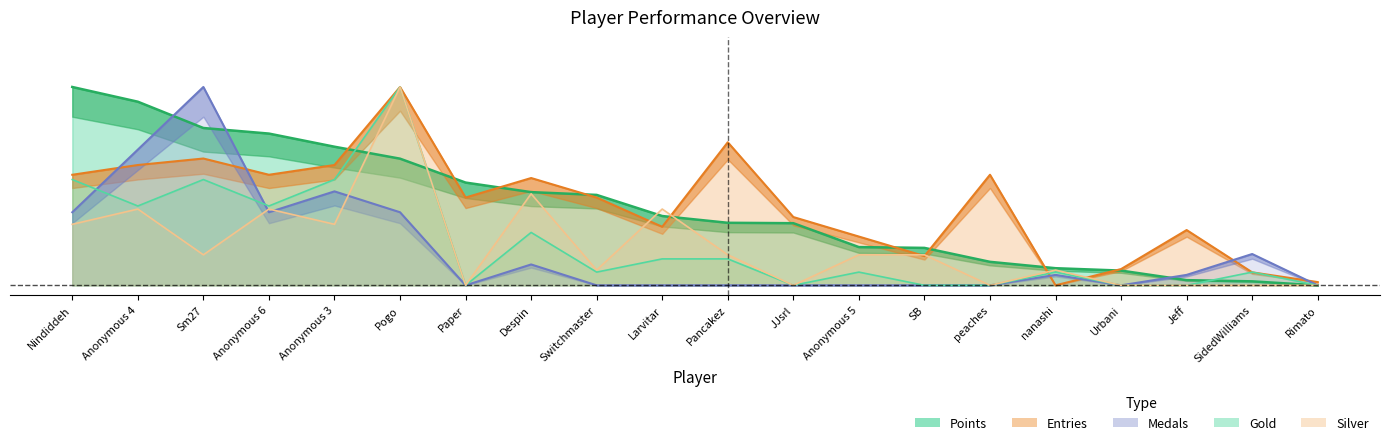

What is the label of the 10th point from the right?

Pancakez